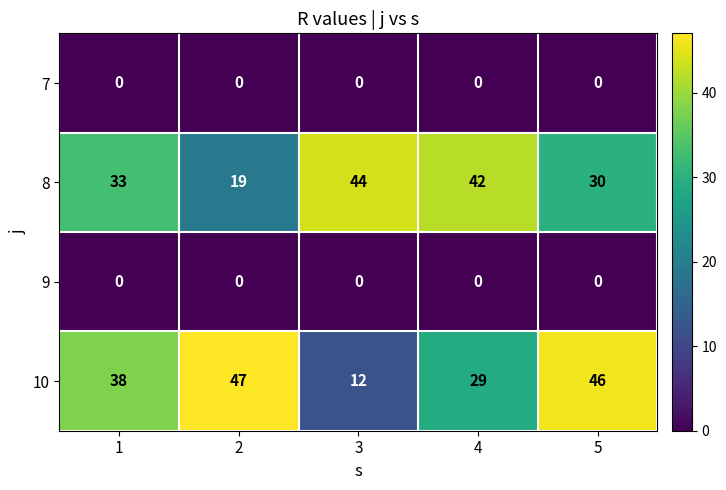

What is the greatest value displayed?

47